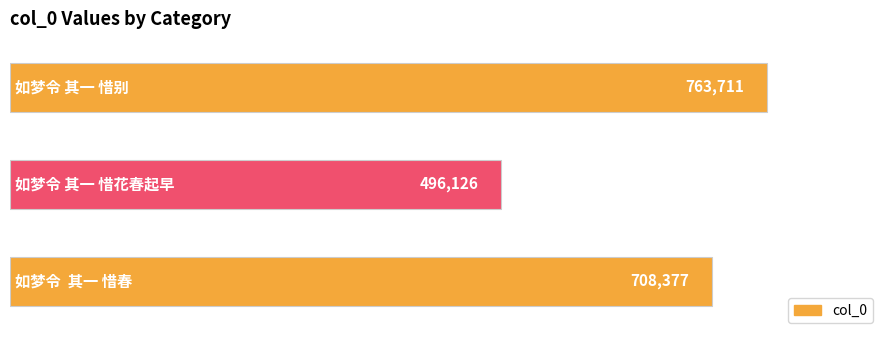

How many values are between 496126 and 763711?

3